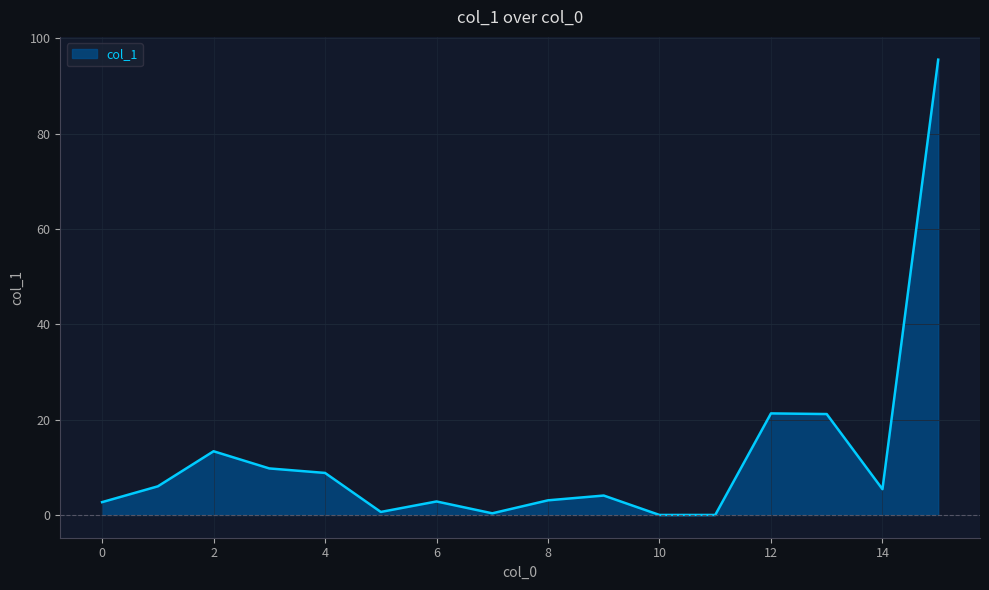

What is the maximum value shown in the chart?

95.5